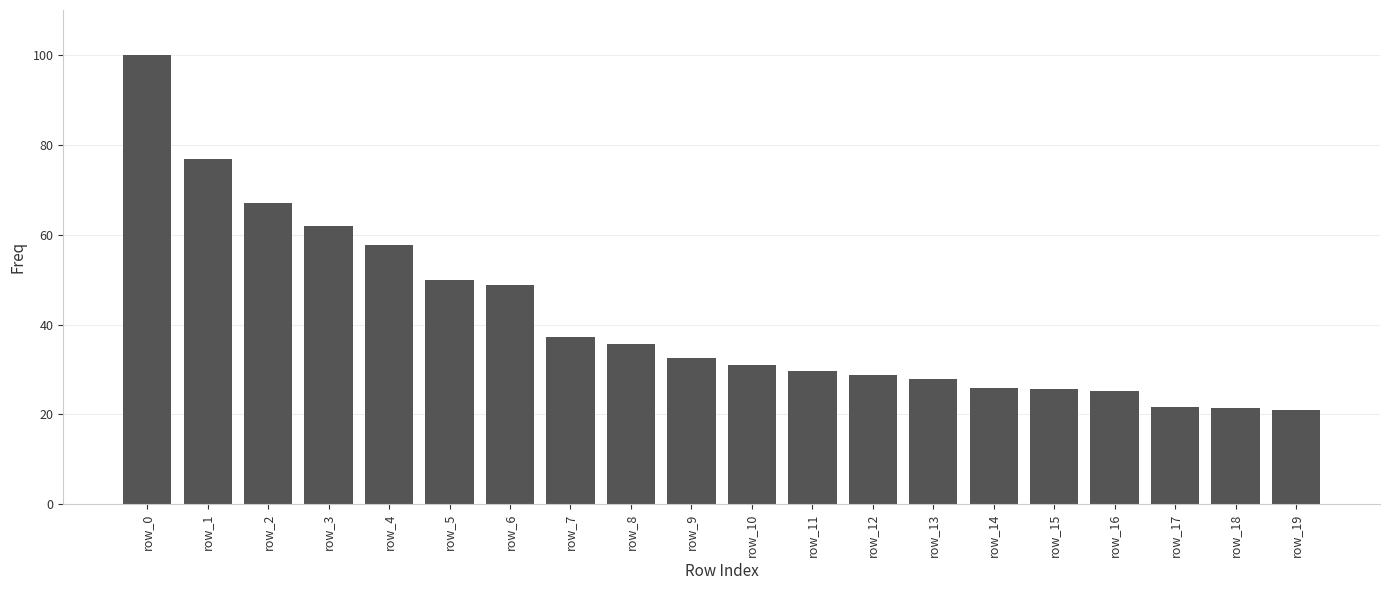

What is the value of the 18th bar from the left?

21.7